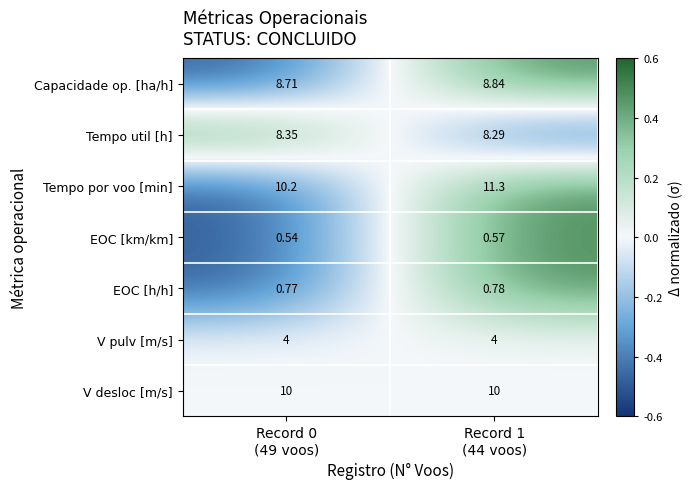

List the series in order of their peak value, lowest first.

EOC [km/km], EOC [h/h], V pulv [m/s], Tempo util [h], Capacidade op. [ha/h], V desloc [m/s], Tempo por voo [min]